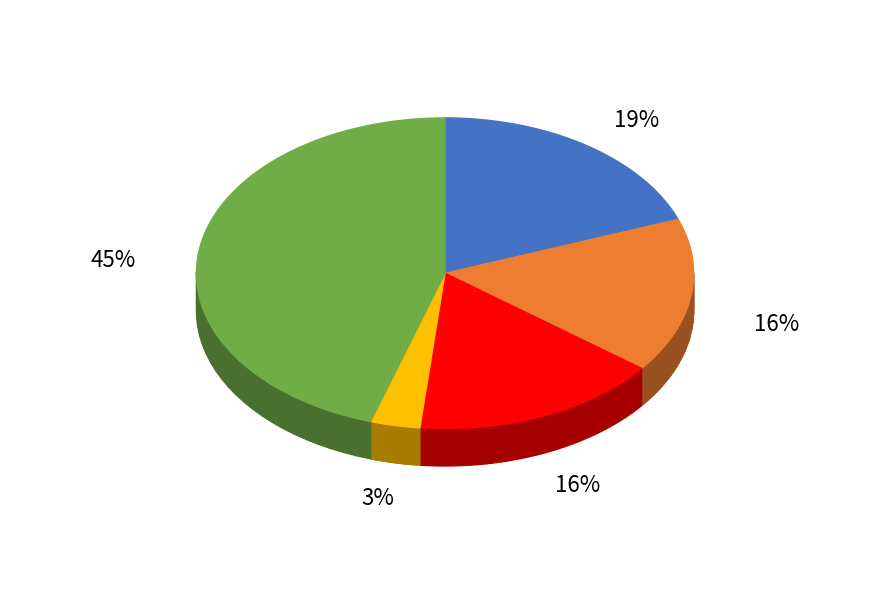

Count the number of slices in the pie.

5